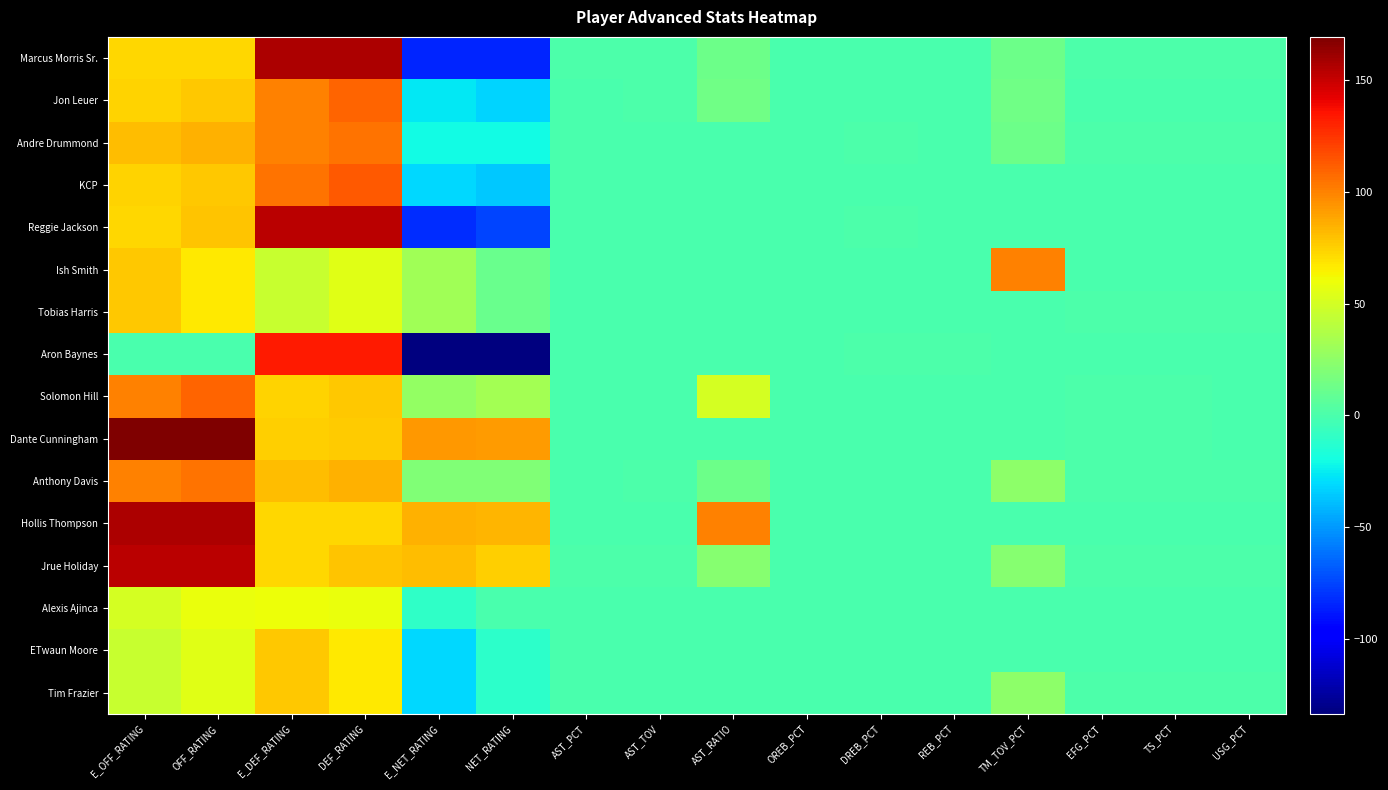

Between AST_RATIO and E_DEF_RATING, which is larger?

E_DEF_RATING